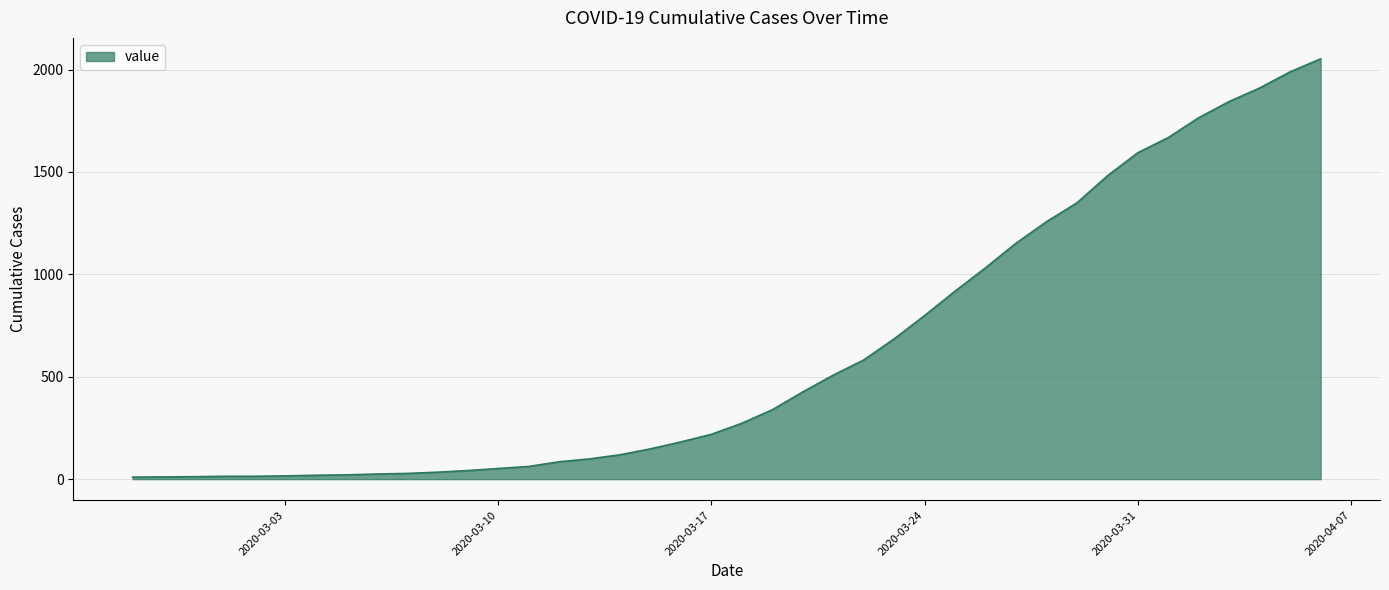

What is the difference between the maximum and minimum values?

2042